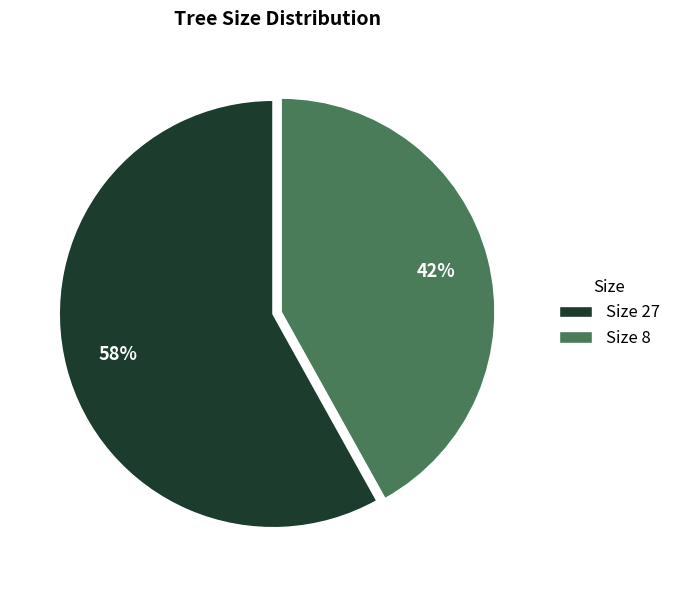

Combined, do Size 8 and Size 27 account for over 50%?

Yes